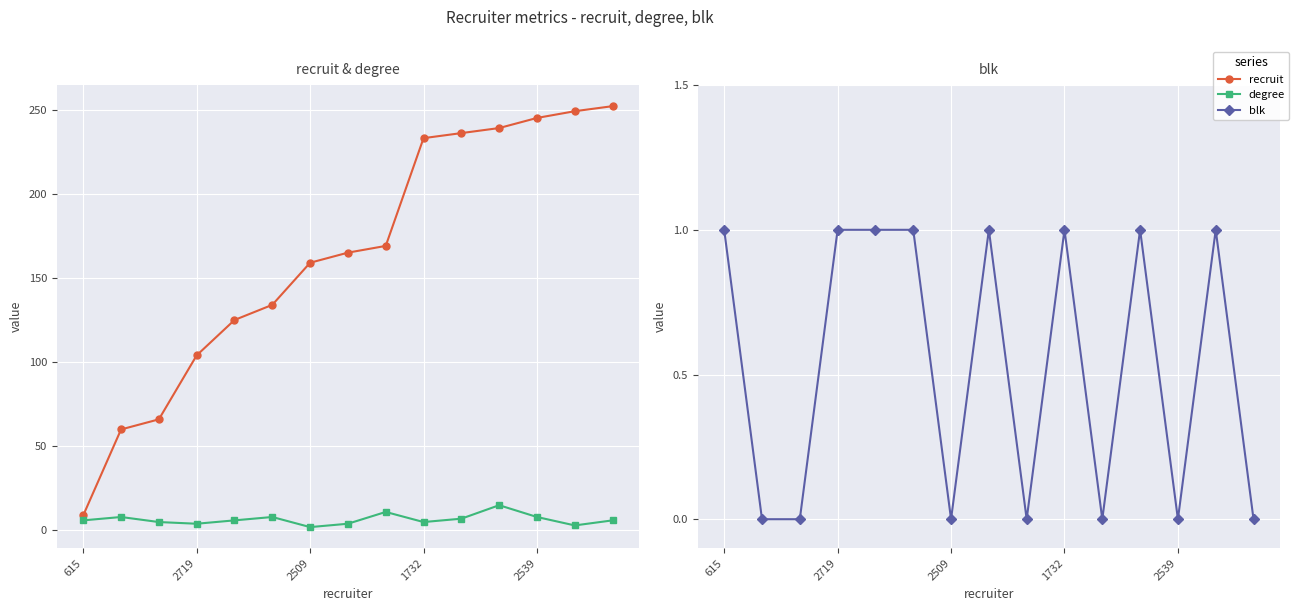

Count the number of categories in the chart.

15